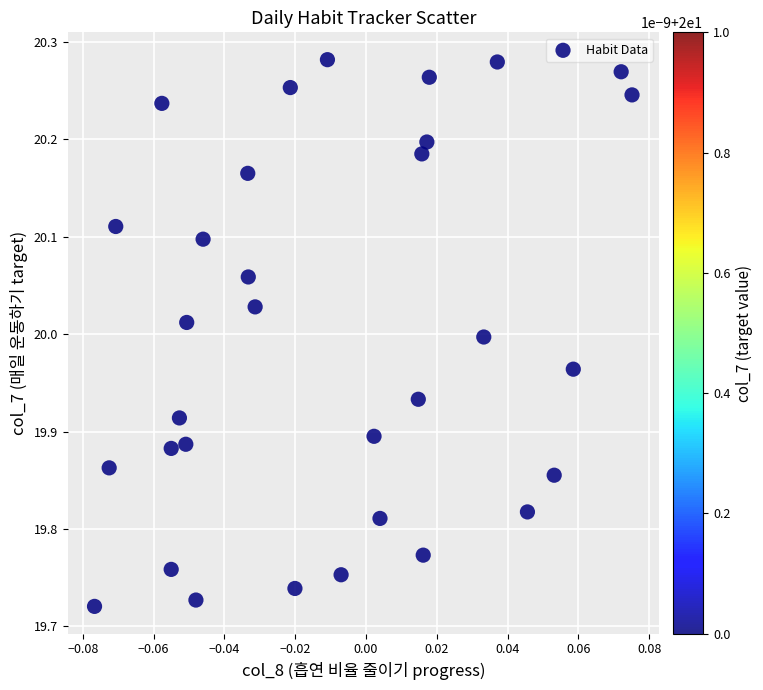

What is the range of Y values (max minus min)?

0.6